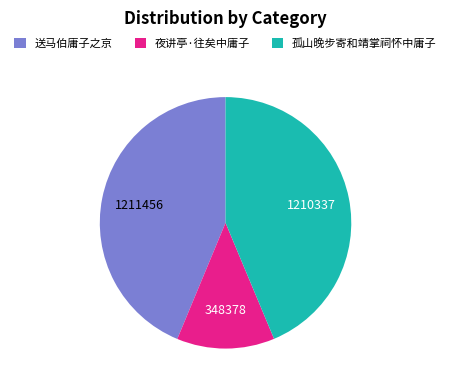

What is the smallest slice in the pie chart?

夜讲亭·往矣中庸子